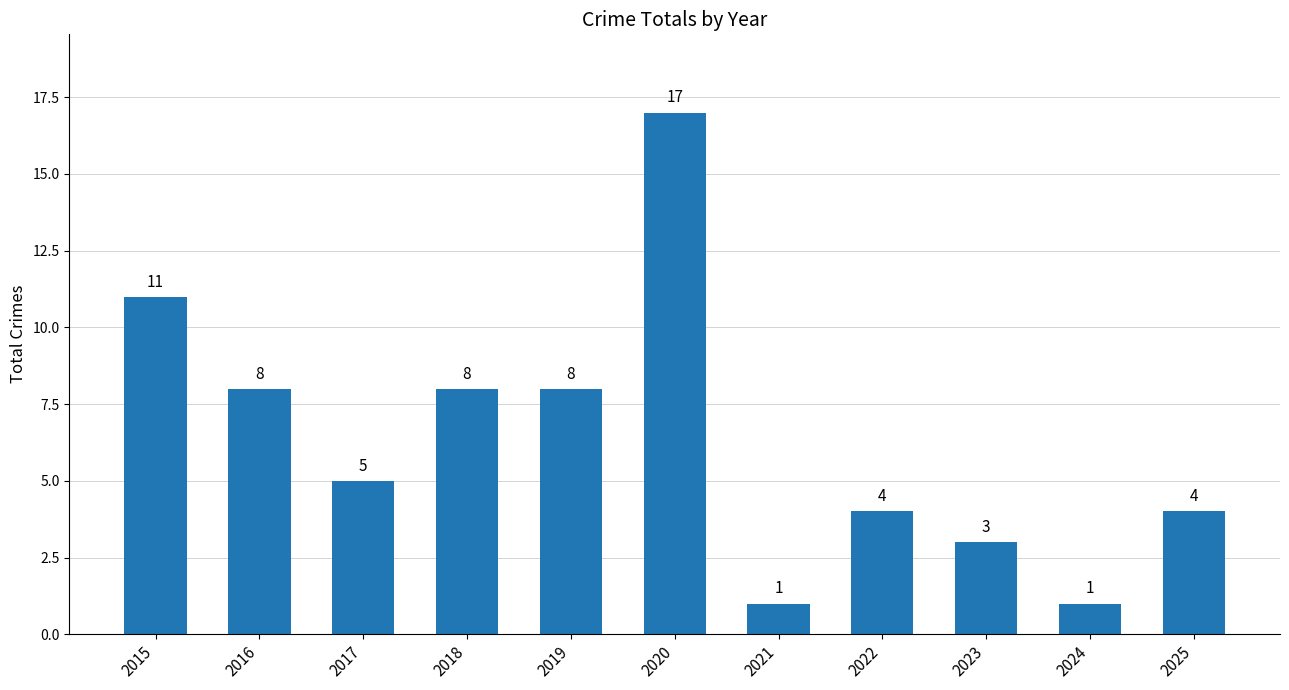

Which category has the highest value across all series?

2020